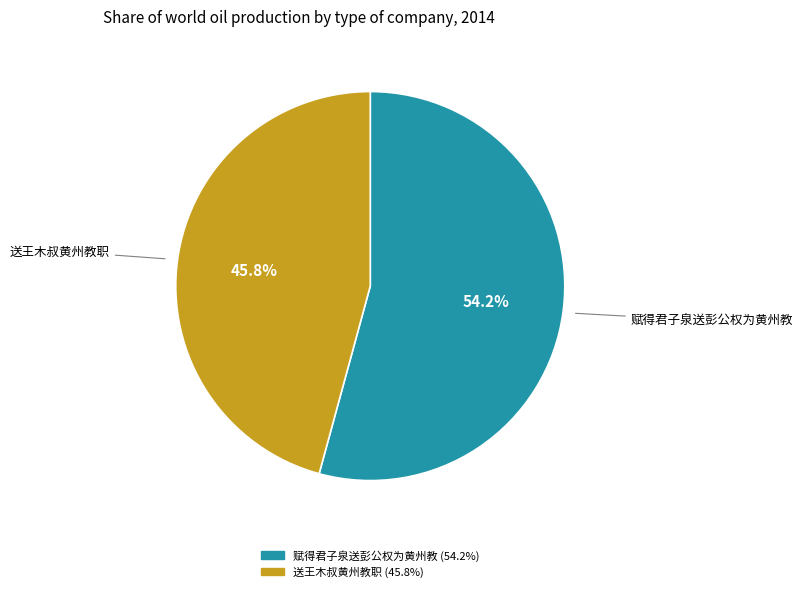

What is the largest slice in the pie chart?

赋得君子泉送彭公权为黄州教